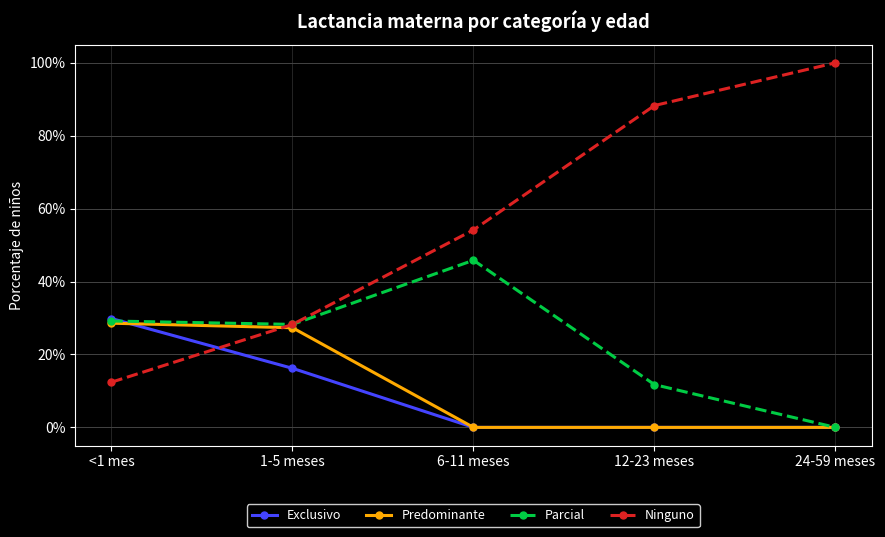

Reading left to right, what are all the values shown in this chart?

Exclusivo: <1 mes=0.3	1-5 meses=0.2	6-11 meses=0.0	12-23 meses=0.0	24-59 meses=0.0
Predominante: <1 mes=0.3	1-5 meses=0.3	6-11 meses=0.0	12-23 meses=0.0	24-59 meses=0.0
Parcial: <1 mes=0.3	1-5 meses=0.3	6-11 meses=0.5	12-23 meses=0.1	24-59 meses=0.0
Ninguno: <1 mes=0.1	1-5 meses=0.3	6-11 meses=0.5	12-23 meses=0.9	24-59 meses=1.0